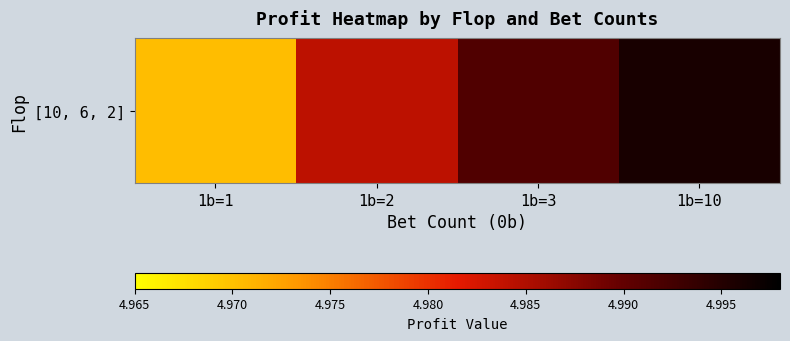

What is the sum of the values at 1b=2 and 1b=1?

10.0